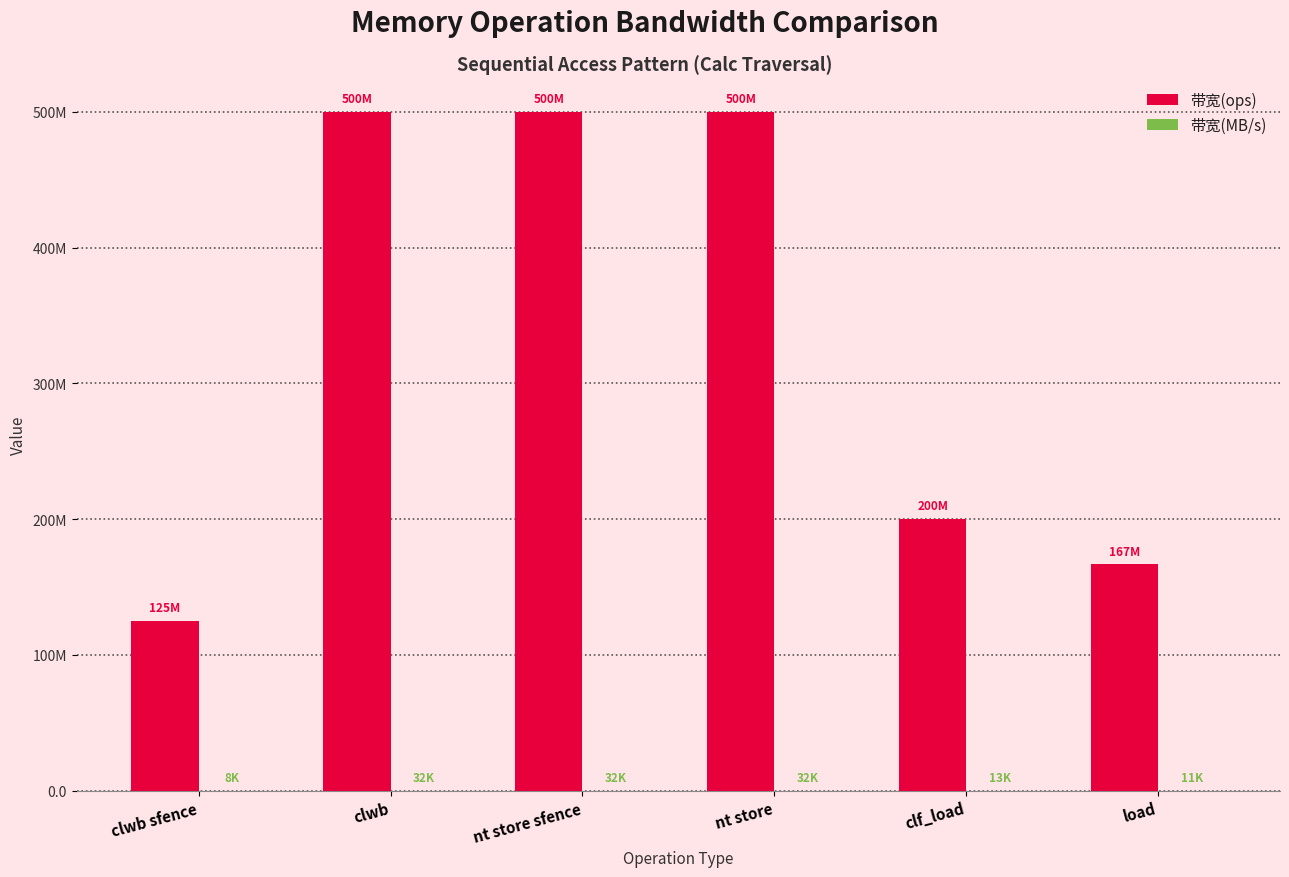

Are the bars grouped side by side (vs. stacked)?

Yes